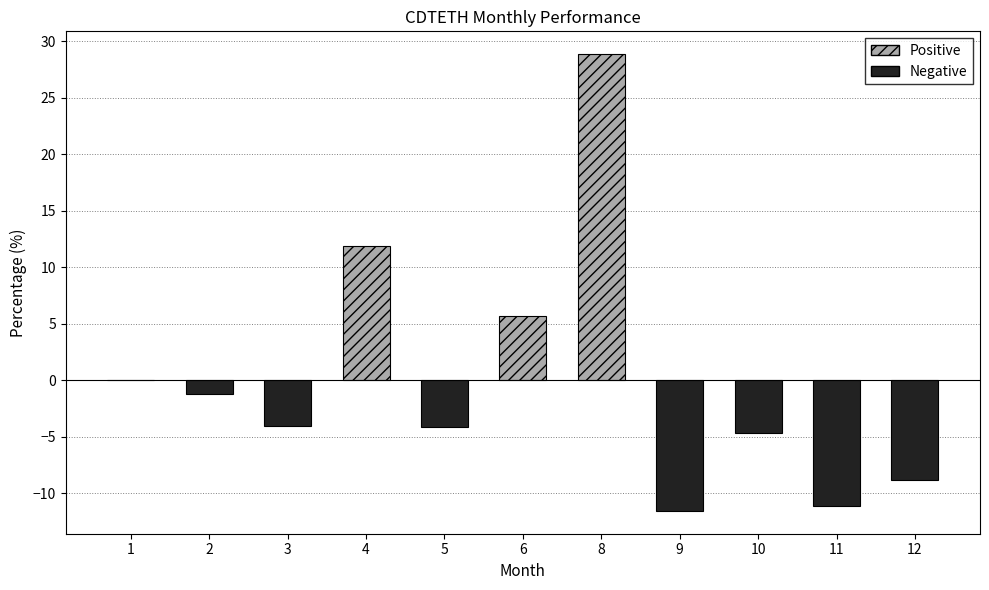

What is the average value?

0.1